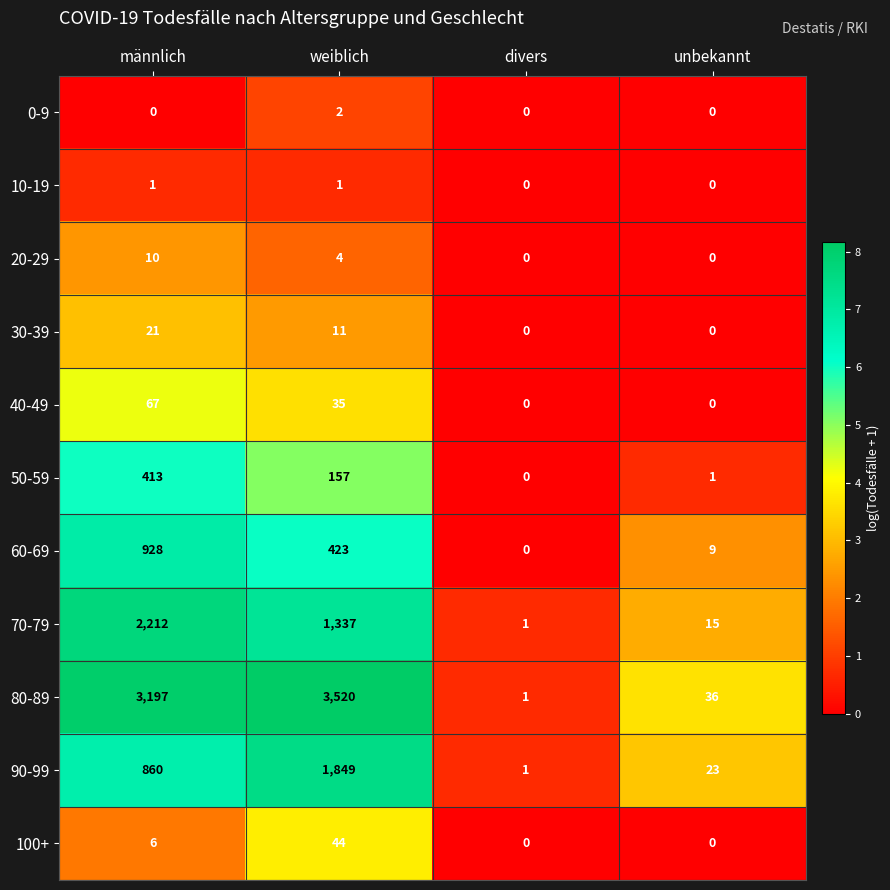

What is the difference between the second highest and second lowest values in the 100+ series?

6